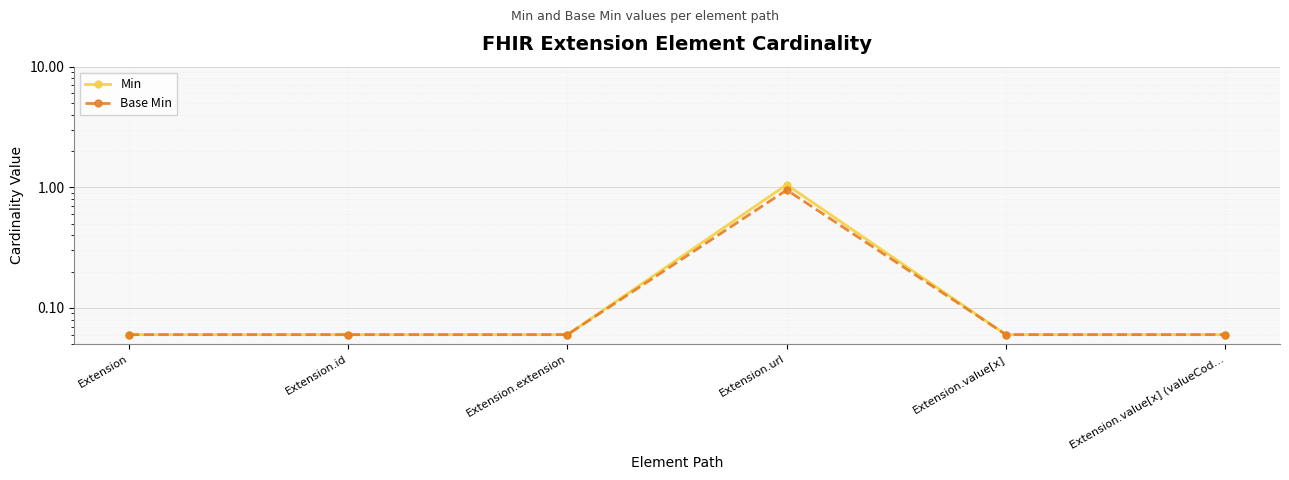

Which category has the lowest value across all series?

Extension